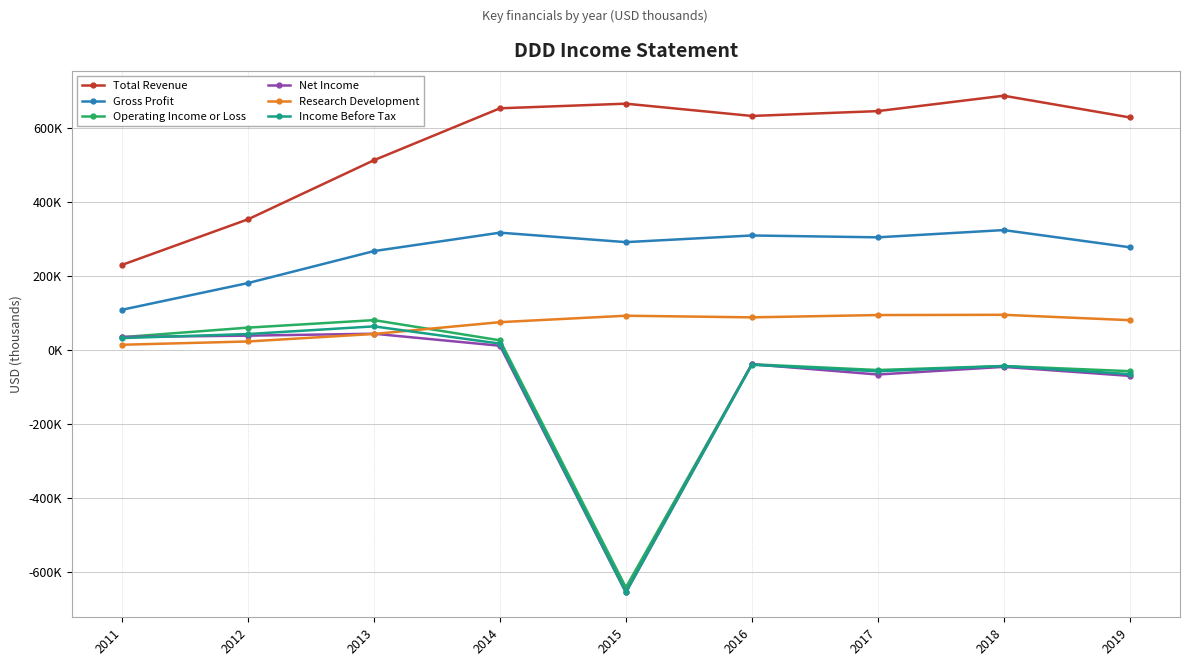

Rank the series at 2014 from highest to lowest value.

Total Revenue, Gross Profit, Research Development, Operating Income or Loss, Income Before Tax, Net Income